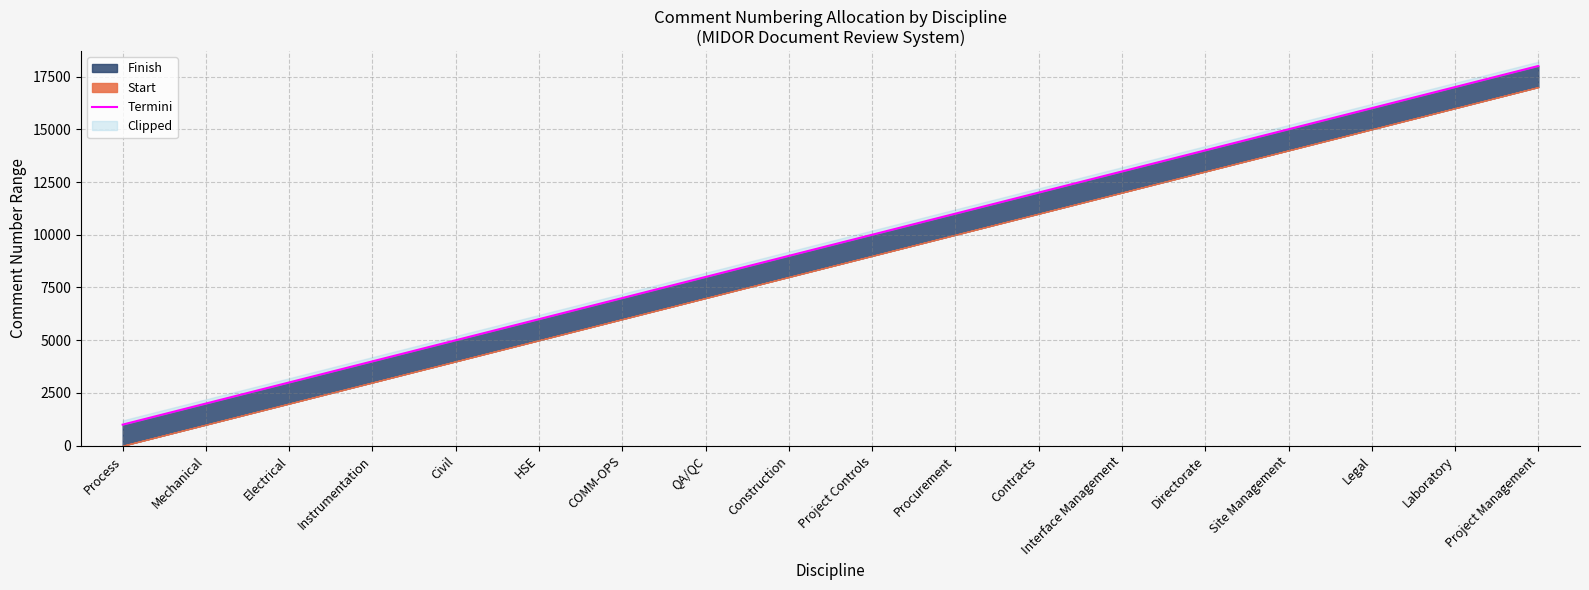

True or false: the data shows 6354 at Project Controls.

False